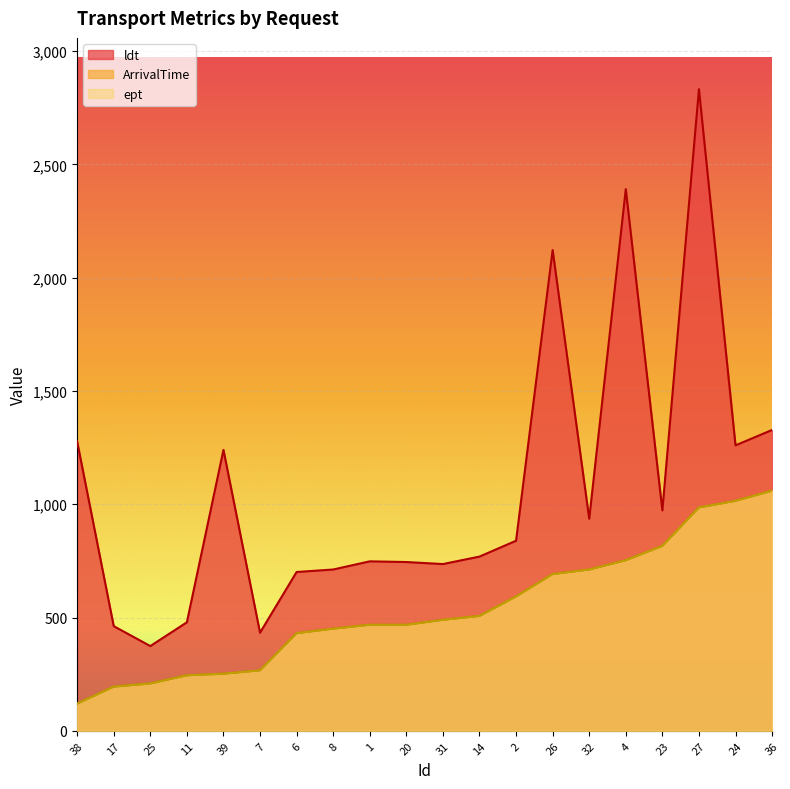

What is the difference between the highest and lowest values at 38?

1157